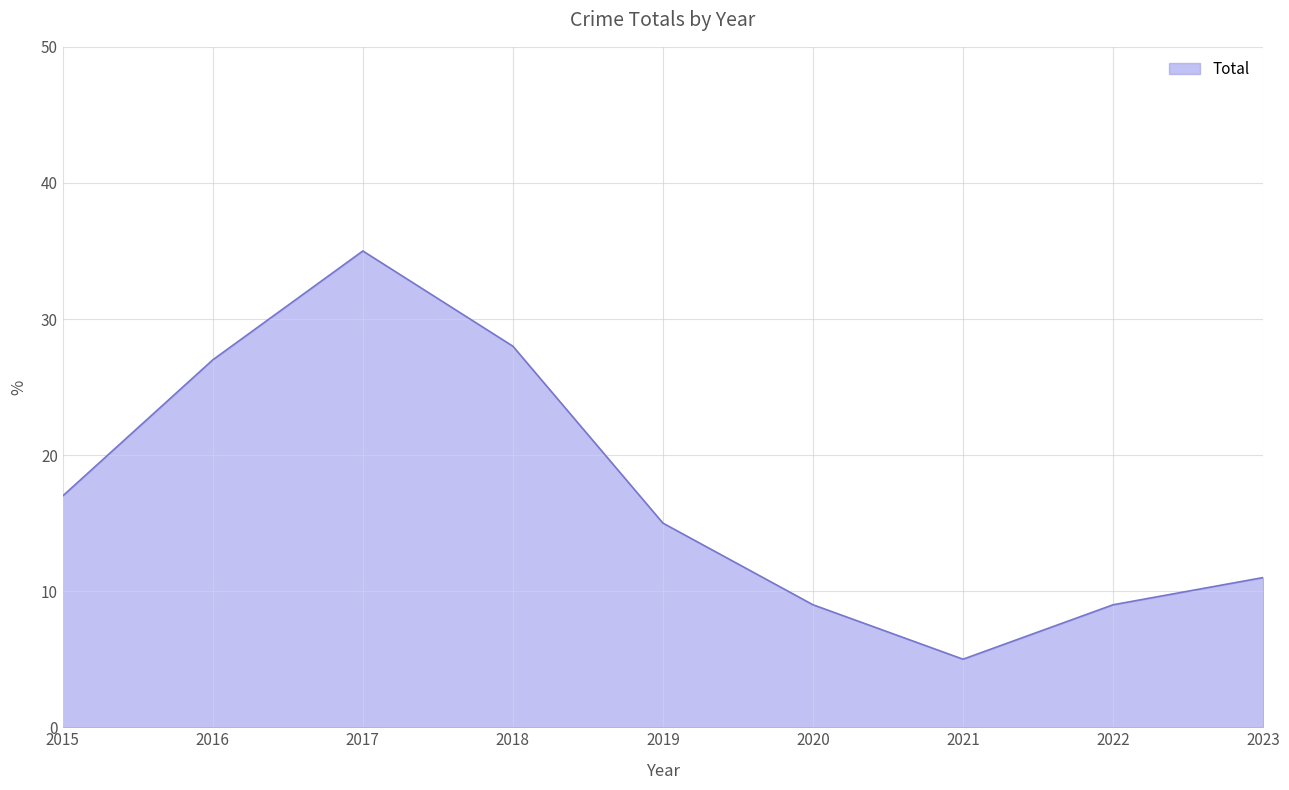

Reading right to left, what are all the values shown in this chart?

11	9	5	9	15	28	35	27	17